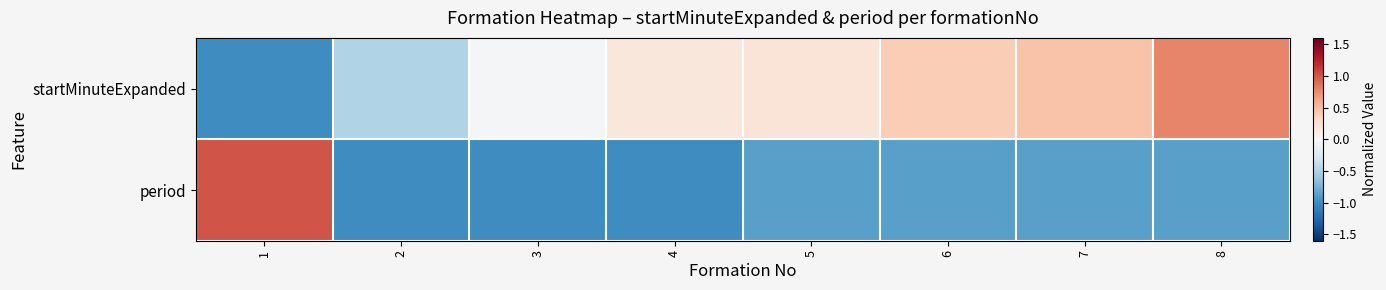

What is the minimum value shown in the chart?

-1.0